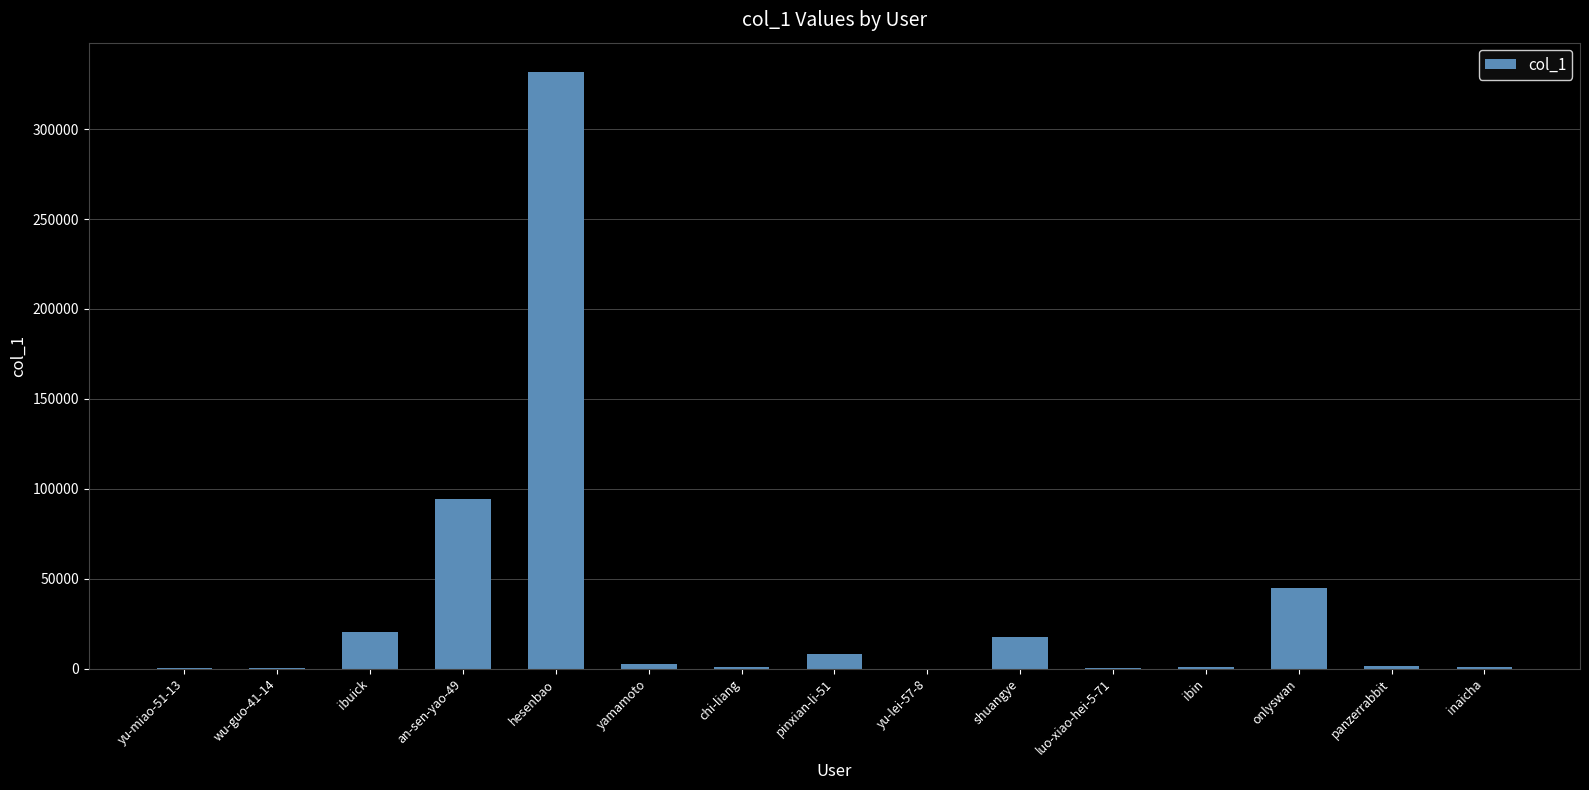

Where is the data nearest to the value 165774?

an-sen-yao-49